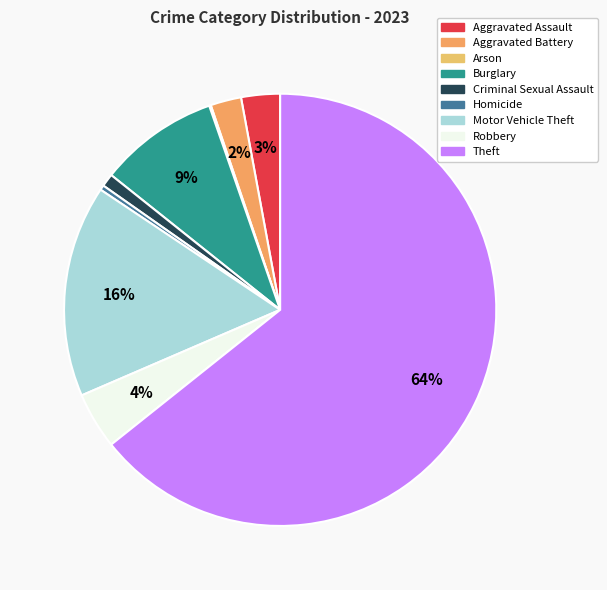

What is the smallest slice in the pie chart?

Arson